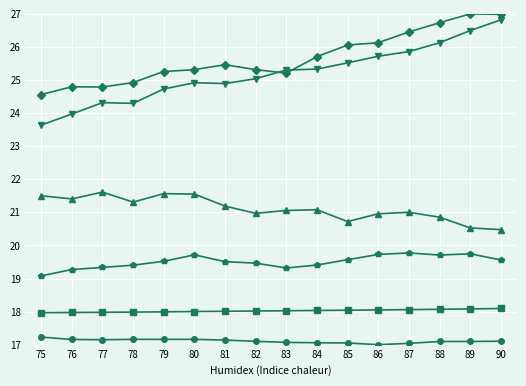

How many lines are shown in the chart?

6